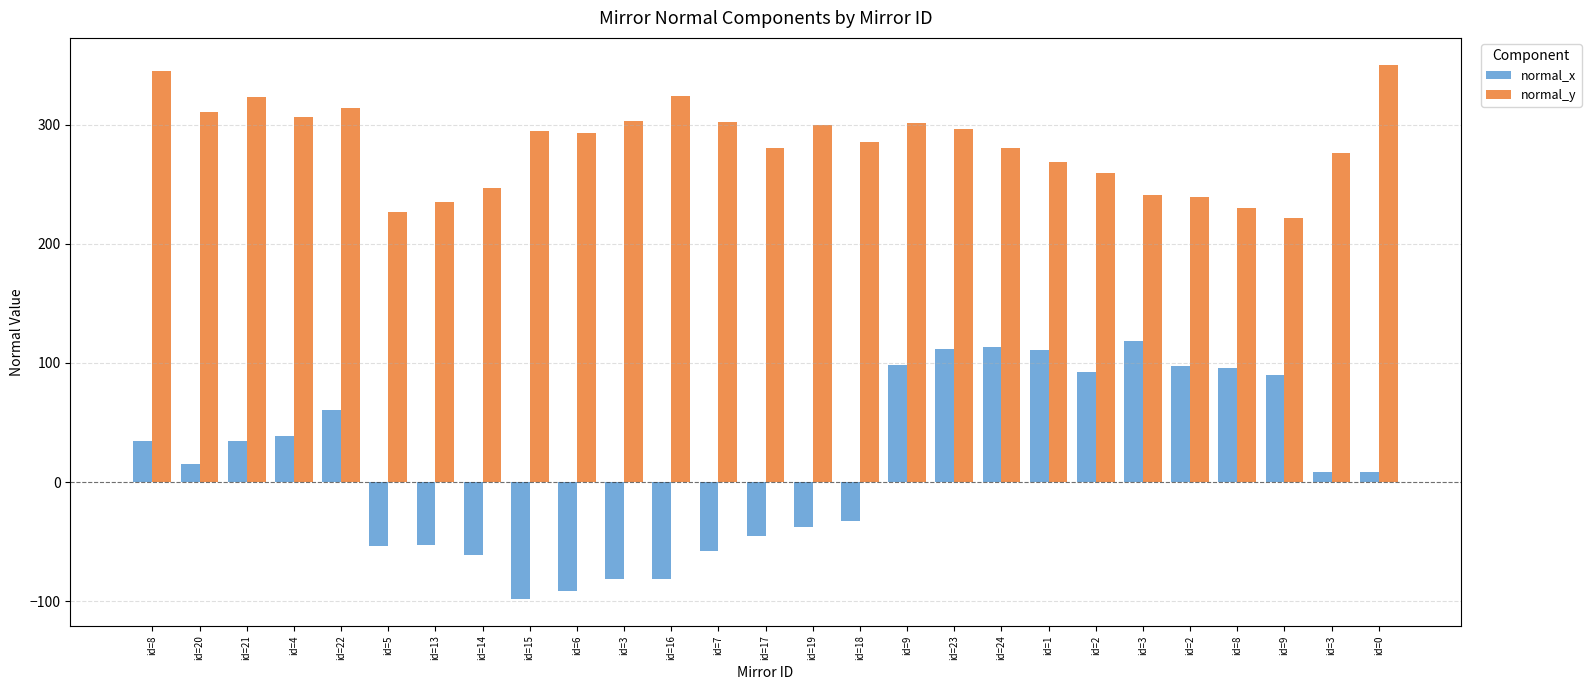

Which series changed the most between id=8 and id=21?

normal_y